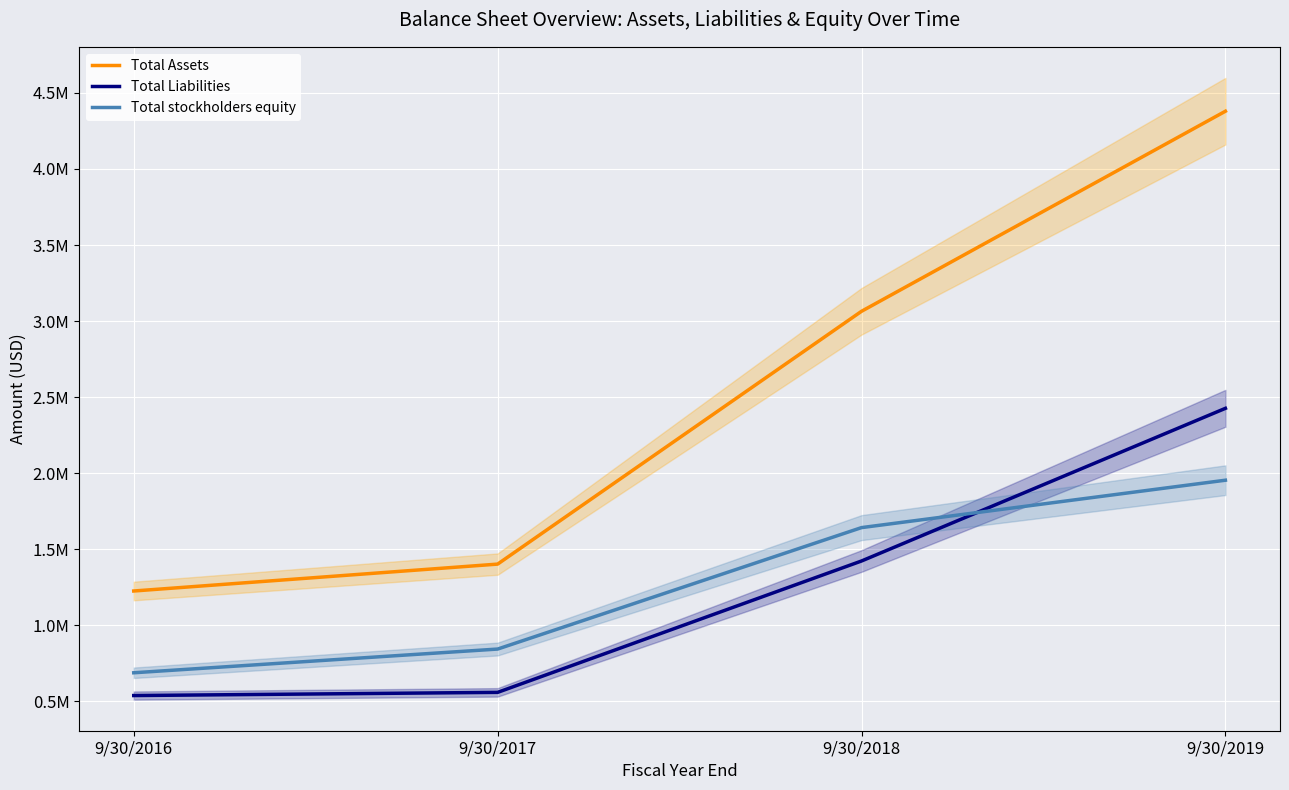

List the series in order of their peak value, lowest first.

Total stockholders equity, Total Liabilities, Total Assets